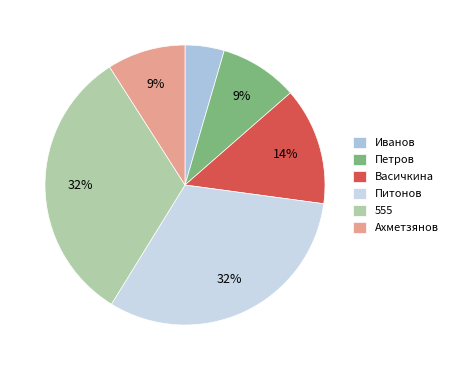

How many slices are in this pie chart?

6